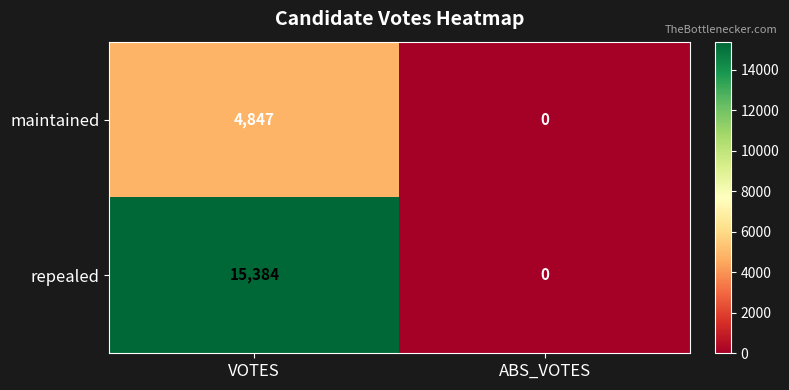

List the series in order of their peak value, highest first.

repealed, maintained